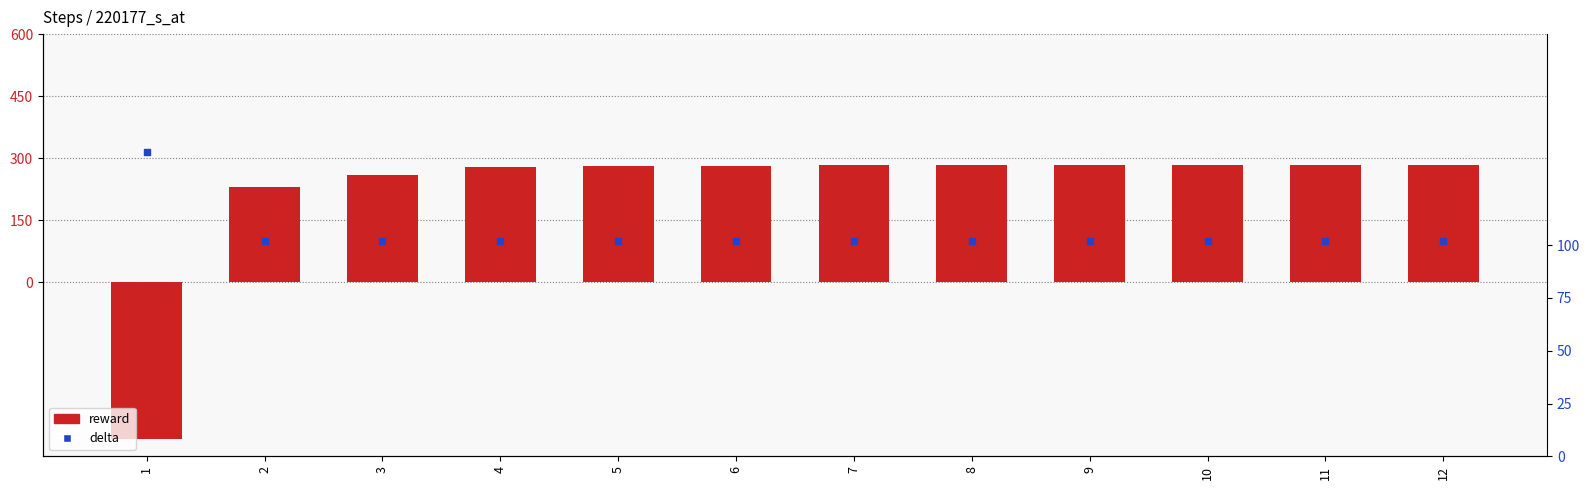

What is the total value across all series at 11?

384.6